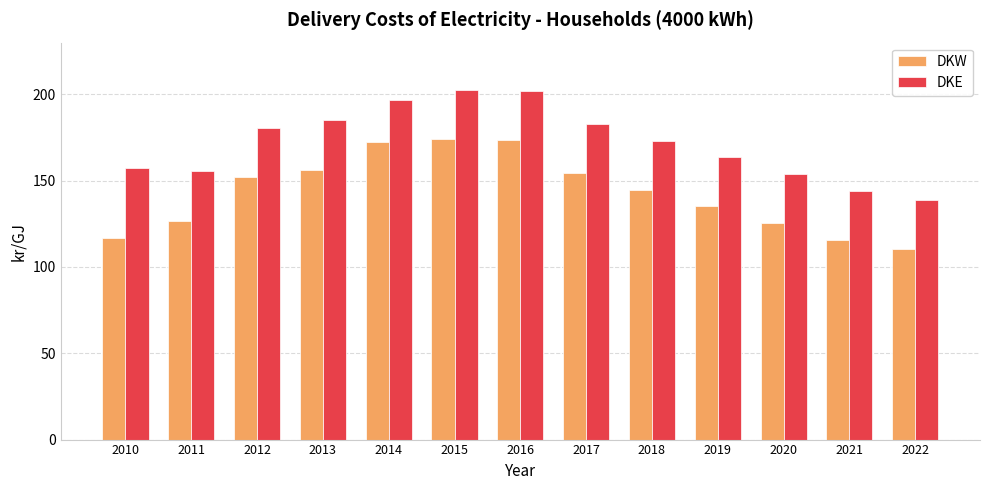

What is the difference between the maximum and minimum values in the DKW series?

63.5